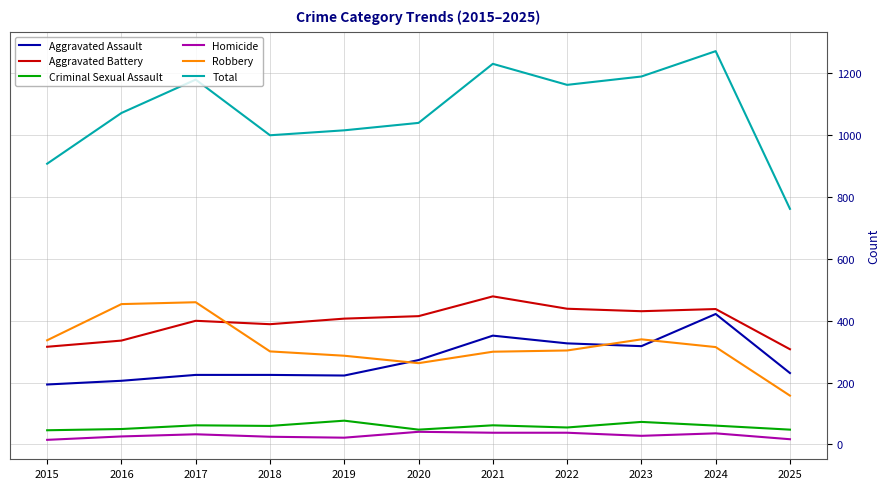

At 2016, list the series in order from smallest to largest.

Homicide, Criminal Sexual Assault, Aggravated Assault, Aggravated Battery, Robbery, Total